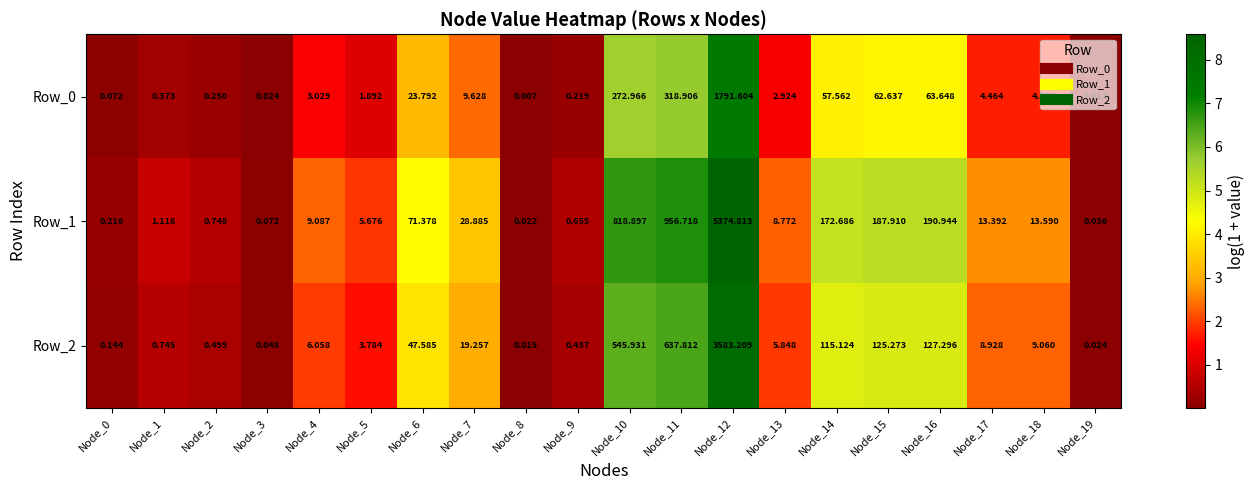

Is the value of Row_2 at Node_15 greater than the value of Row_0 at Node_17?

Yes